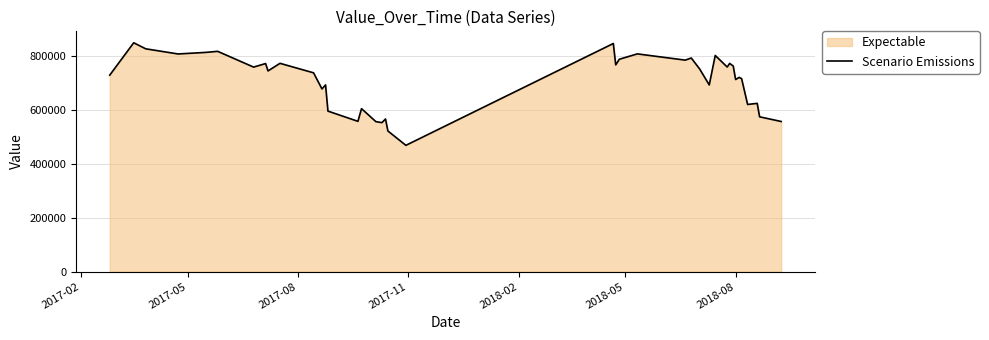

What is the difference between the maximum and minimum values?

381200